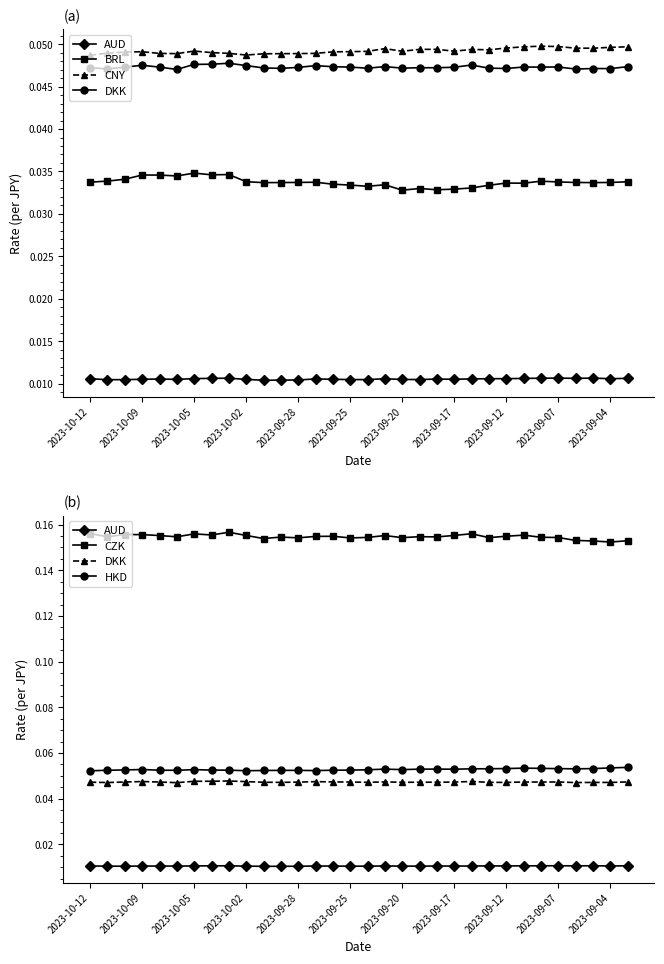

True or false: HKD has more than 1 points higher than both neighbors.

True